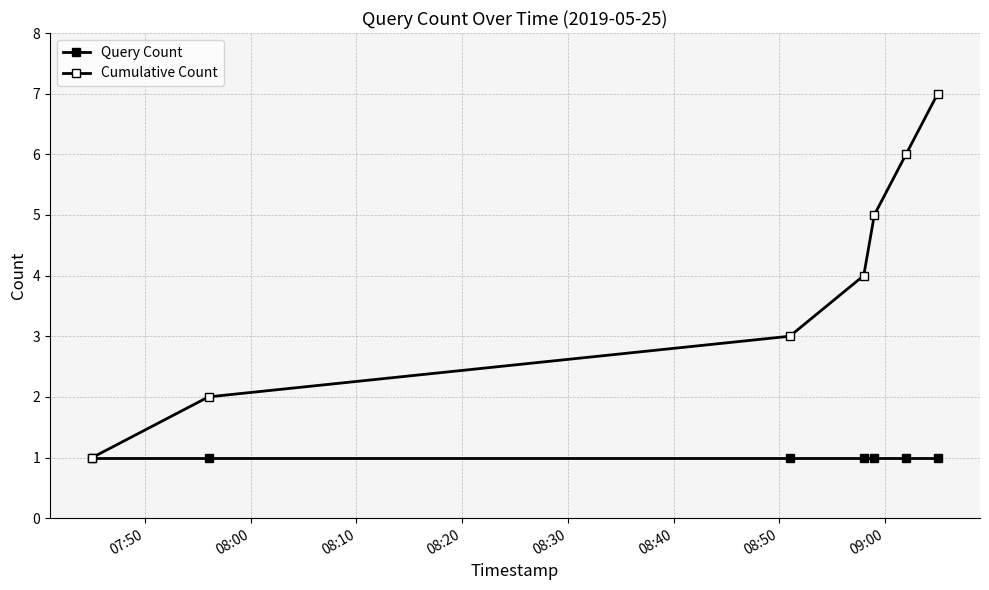

What is the average value of the Cumulative Count series?

4